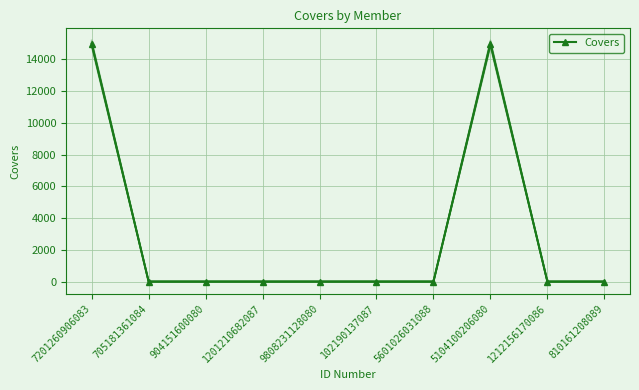

How many interior local peaks (higher than both neighbors) does the data have?

1